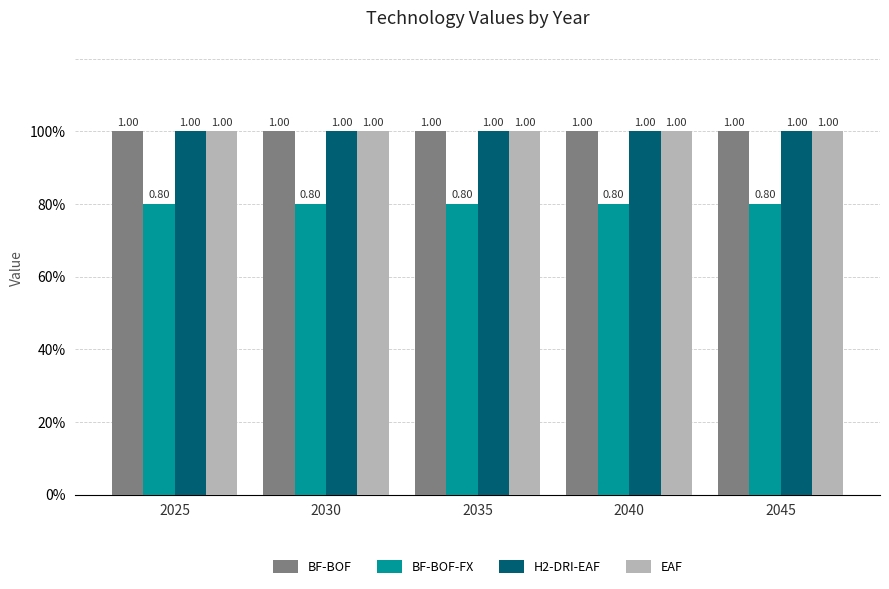

Which series has the widest spread of values?

BF-BOF